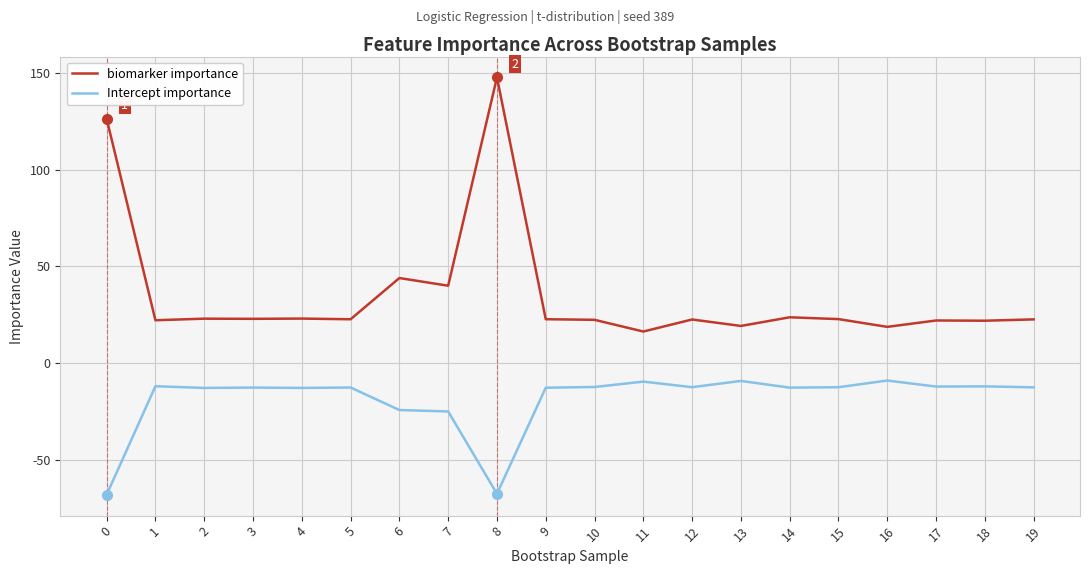

True or false: Intercept importance has a value of -8.2 at 6.

False